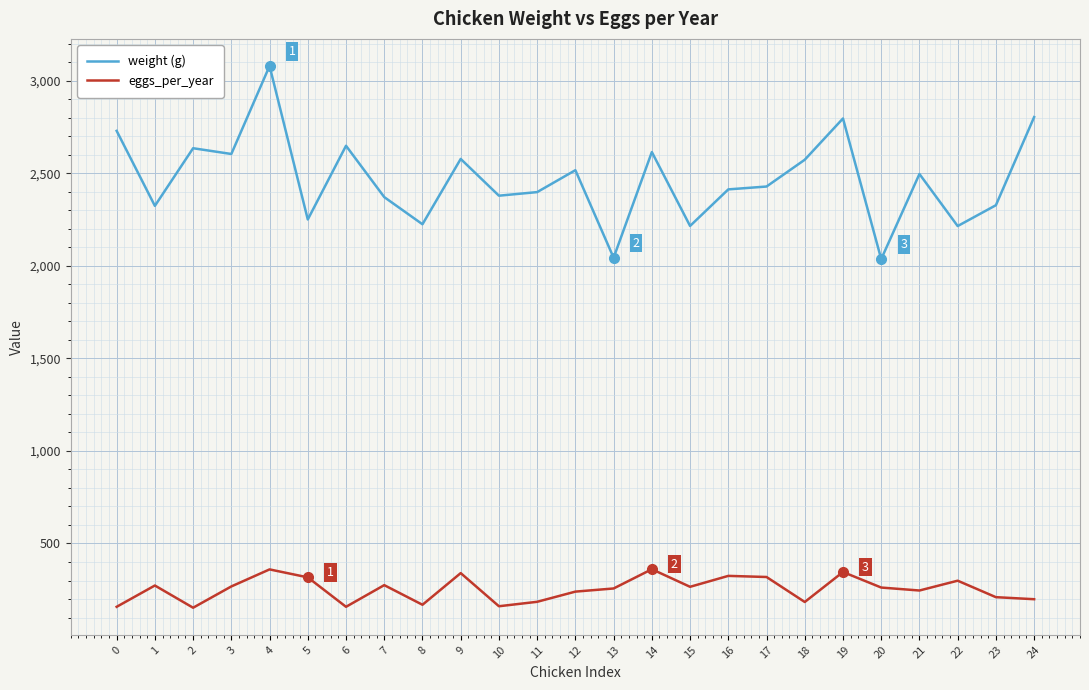

How many values in the eggs_per_year series are below 262?

12